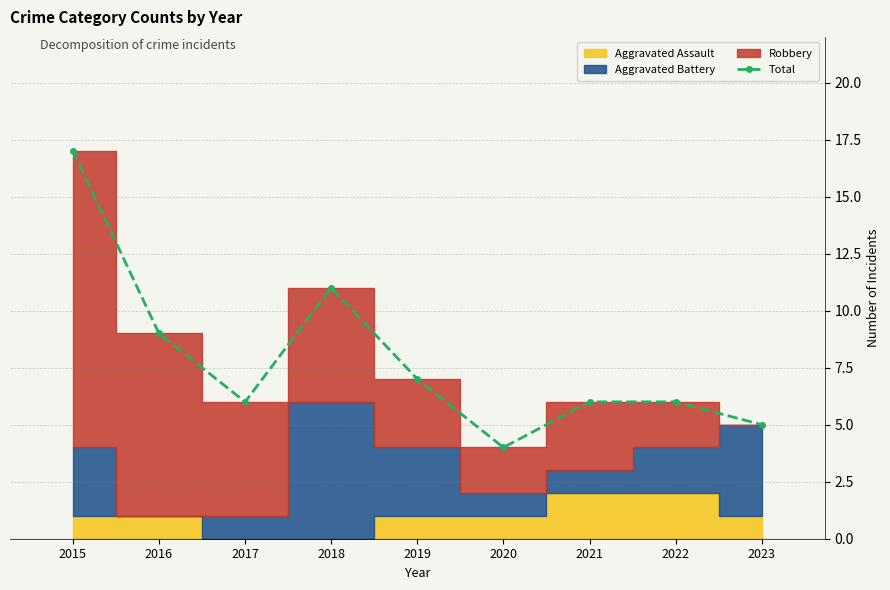

How many bars are there in total?

9